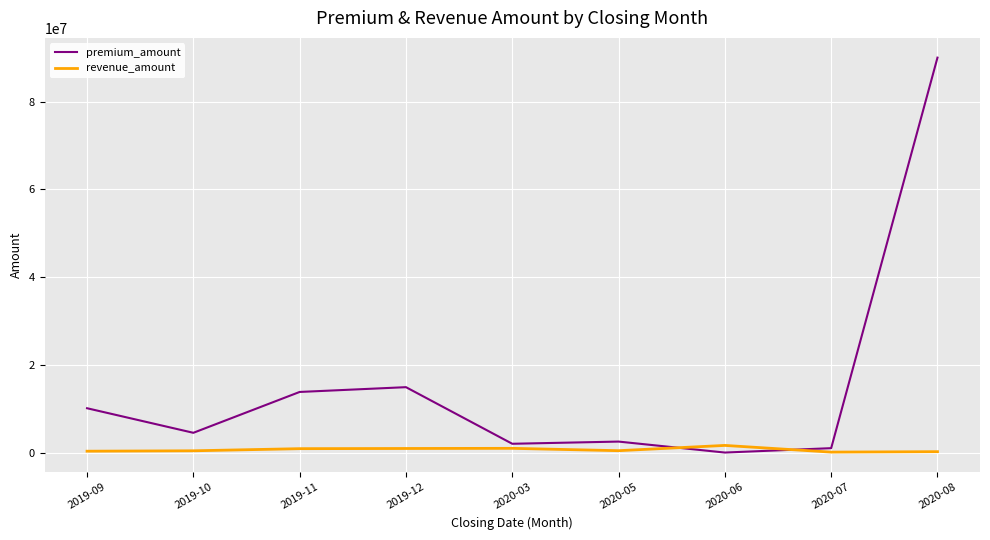

Which series has the widest spread of values?

premium_amount